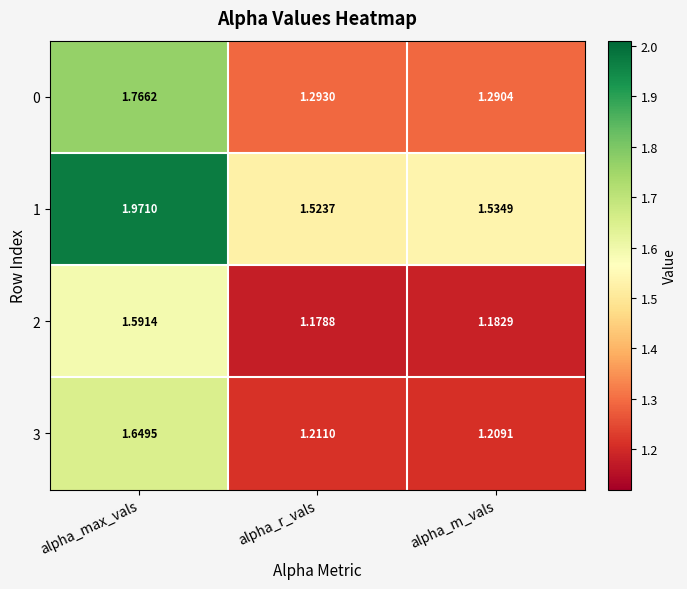

Where is 2 nearest to the value 1?

alpha_r_vals